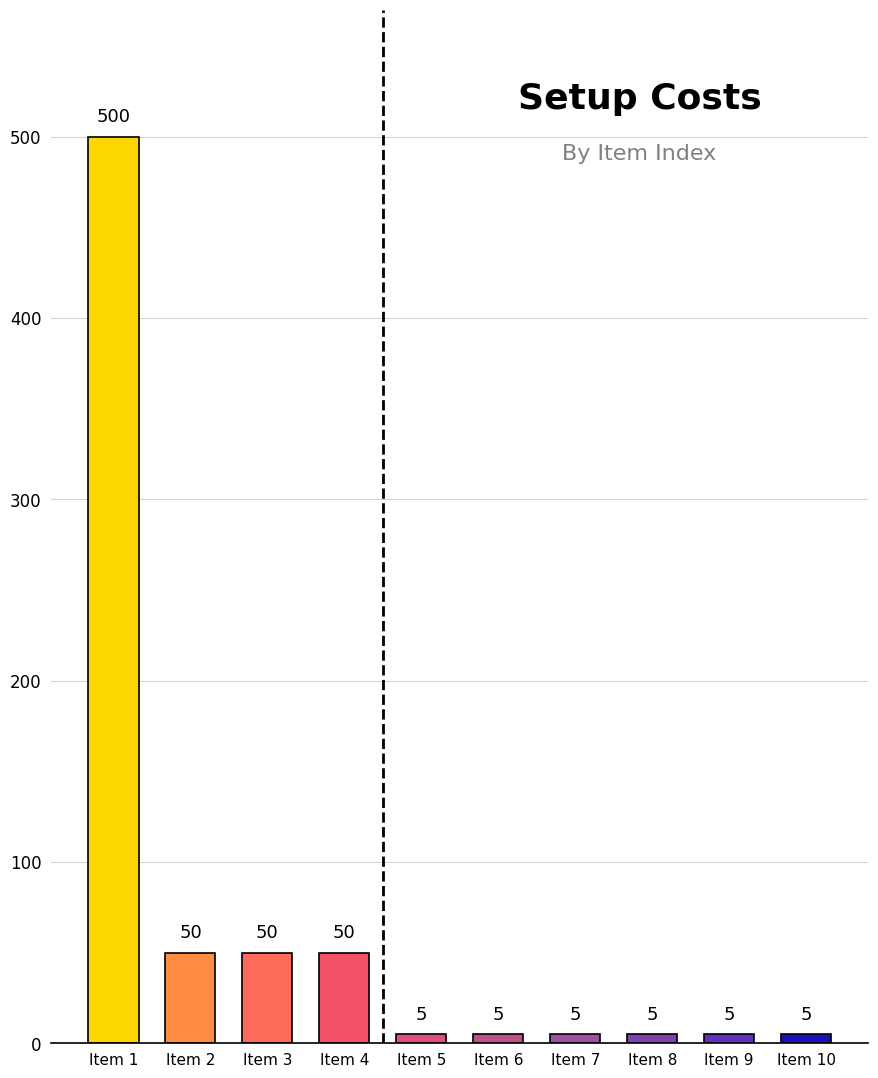

What is the value of the 5th bar from the left?

5